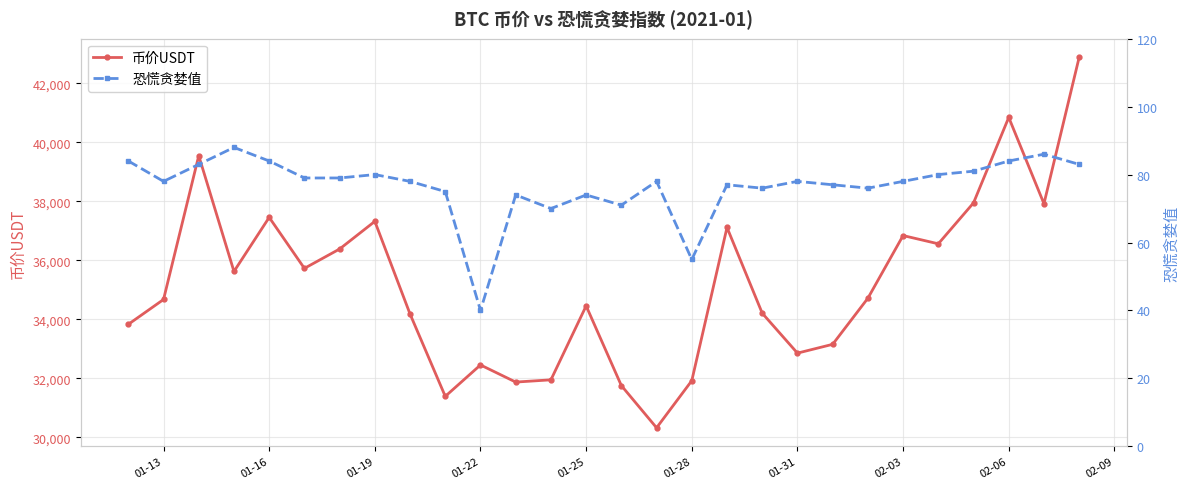

What is the value of the 恐慌贪婪值 point at the 26th from the left?

84.0